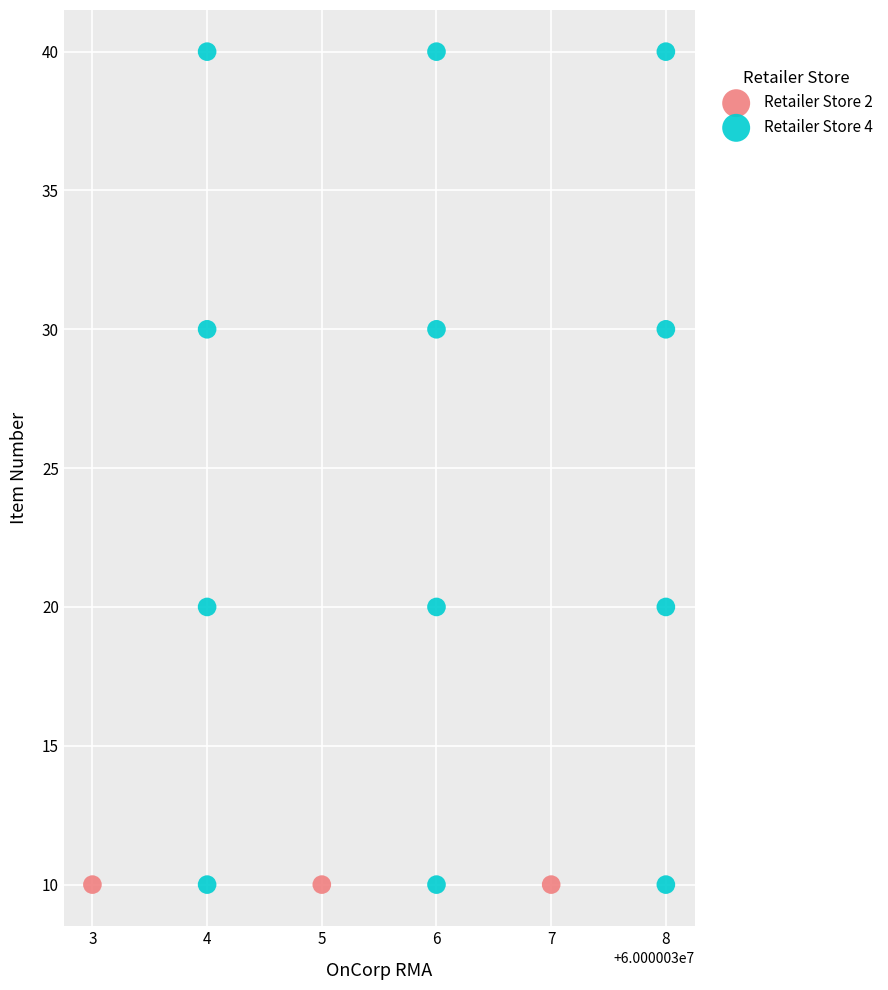

Which series reaches the maximum Y coordinate?

Retailer Store 4